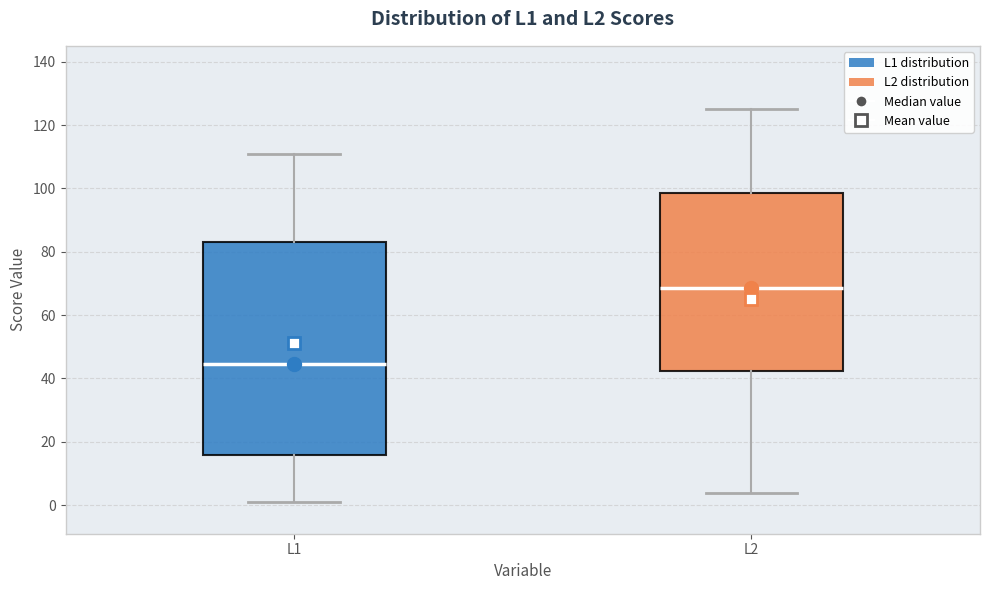

Reading left to right, read every box against the y-axis: the position of its median line, the range the box covers, and the ends of its whiskers. The values are not printed on the chart, so give them approximately, as read against the axis.

L1: median 44, box 16 to 84, whiskers 2 to 112
L2: median 68, box 42 to 98, whiskers 4 to 126